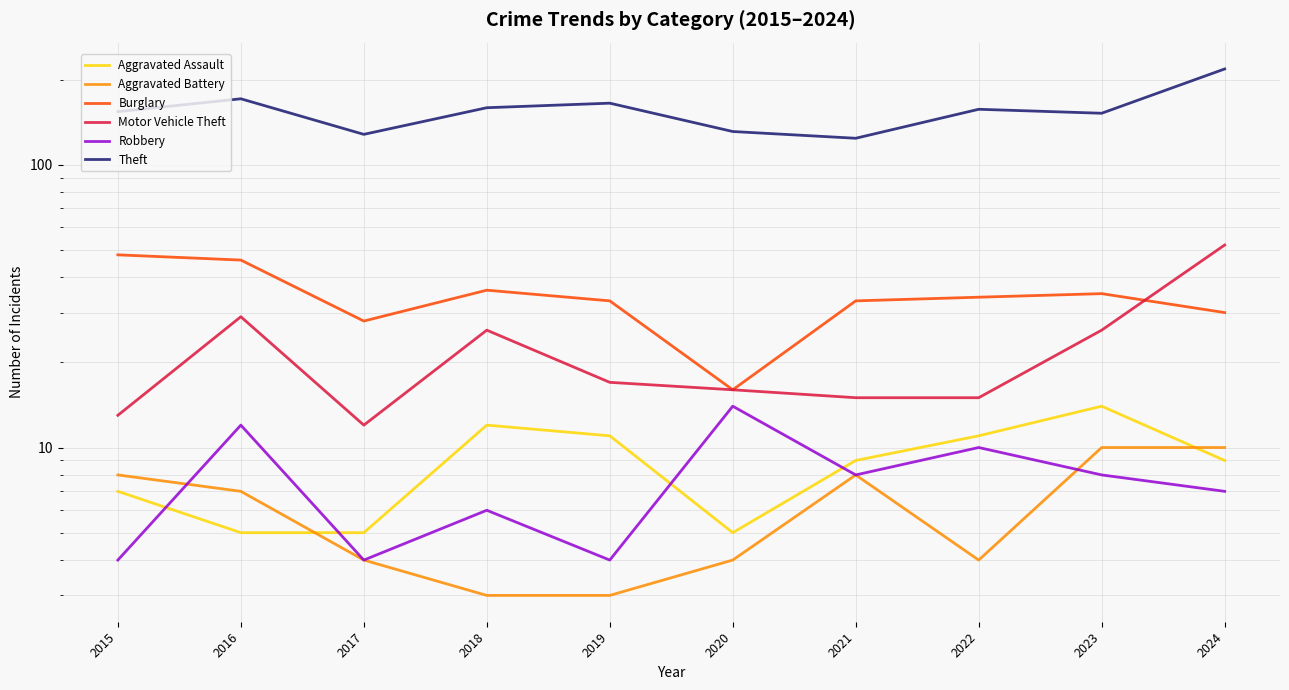

What is the value of the Theft point at the 3rd from the left?

128